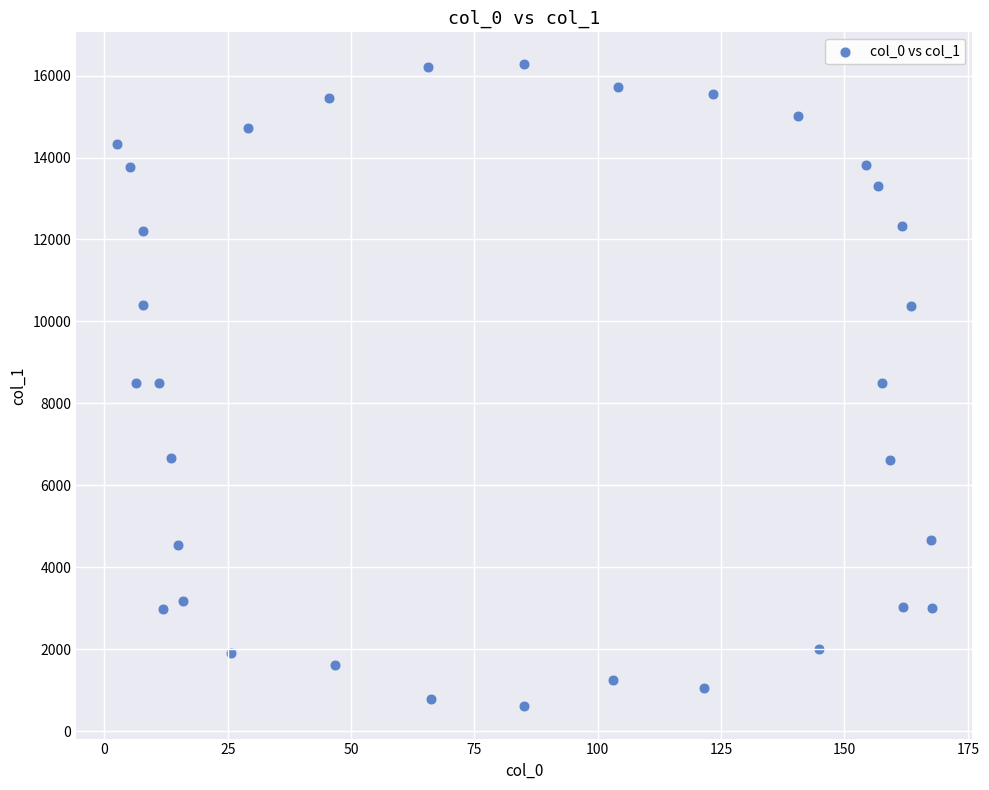

What is the range of Y values (max minus min)?

15667.1